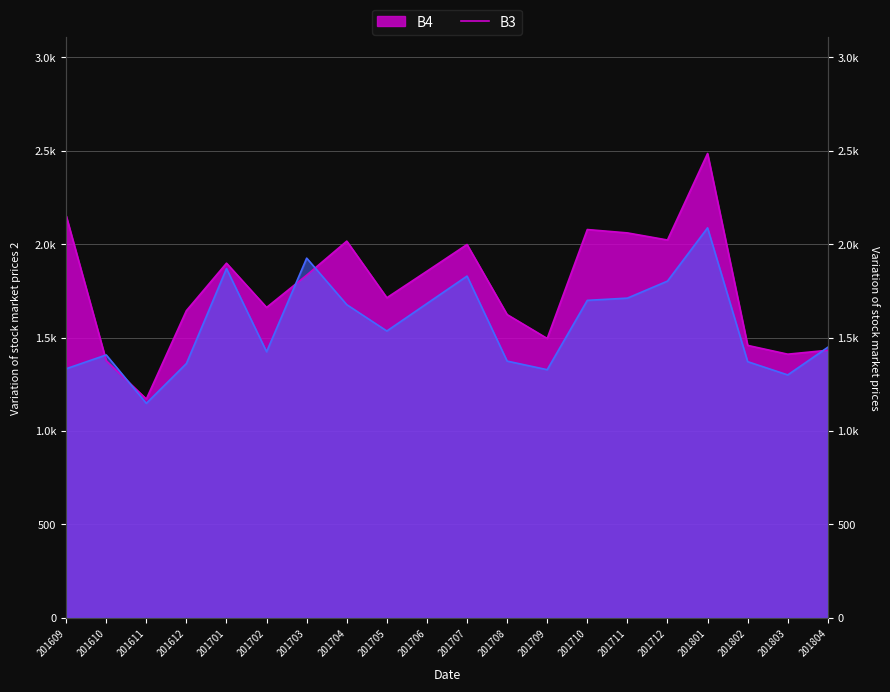

How many values in the B4 series exceed 1834?

9